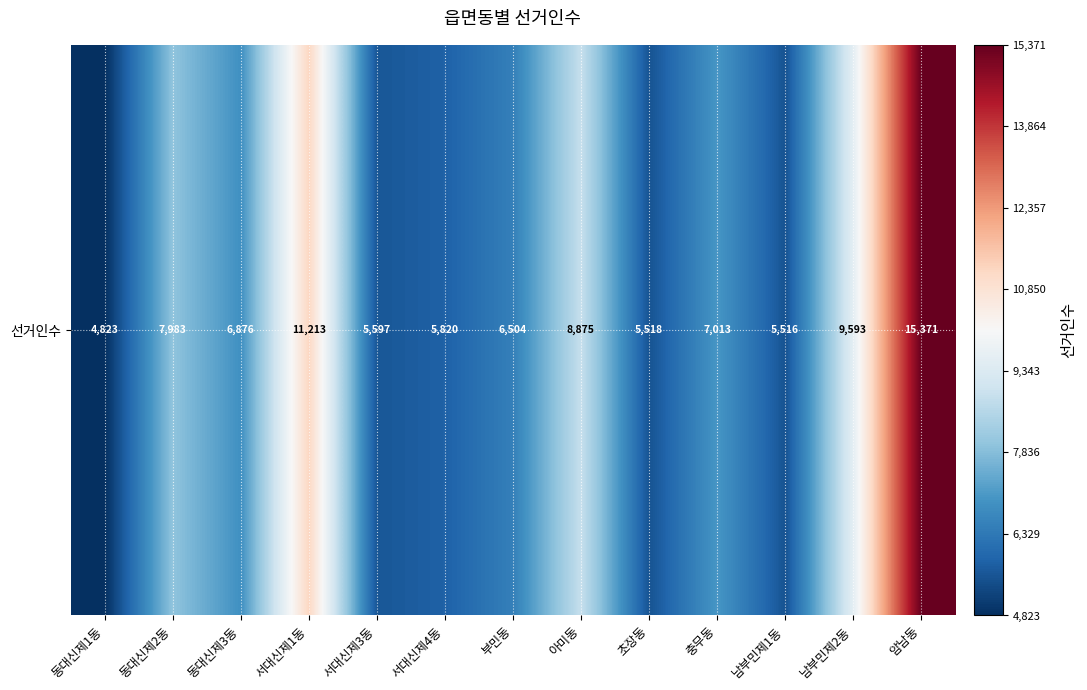

Reading right to left, extract all data points from this chart.

암남동=15371	남부민제2동=9593	남부민제1동=5516	충무동=7013	초장동=5518	아미동=8875	부민동=6504	서대신제4동=5820	서대신제3동=5597	서대신제1동=11213	동대신제3동=6876	동대신제2동=7983	동대신제1동=4823